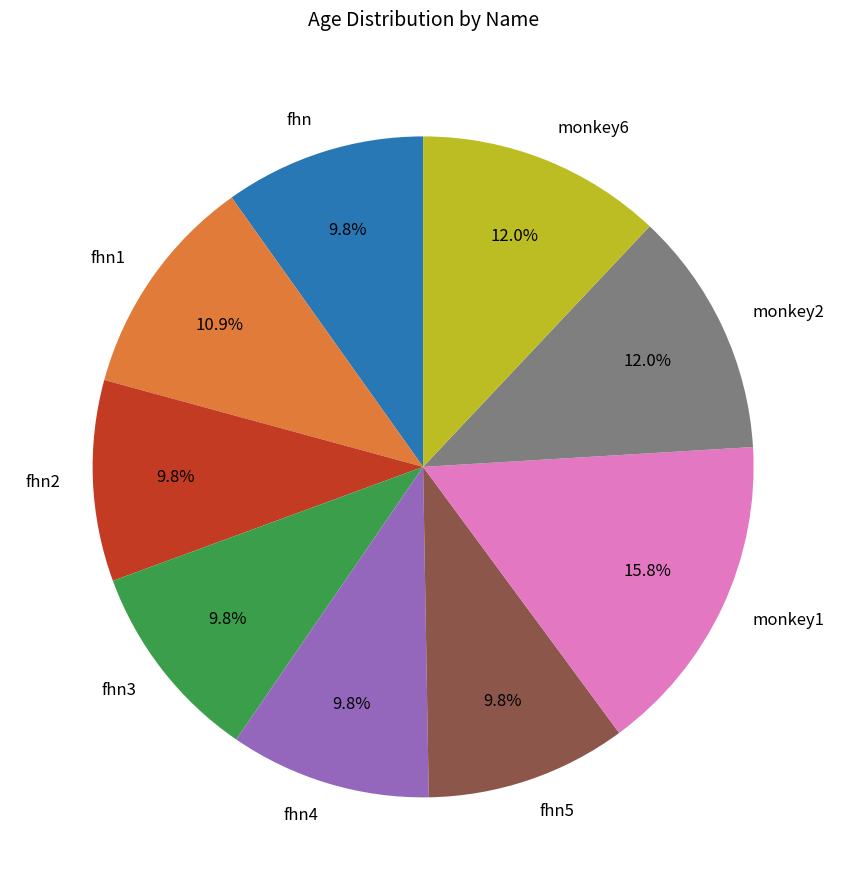

Does fhn4 represent more than half of the total?

No